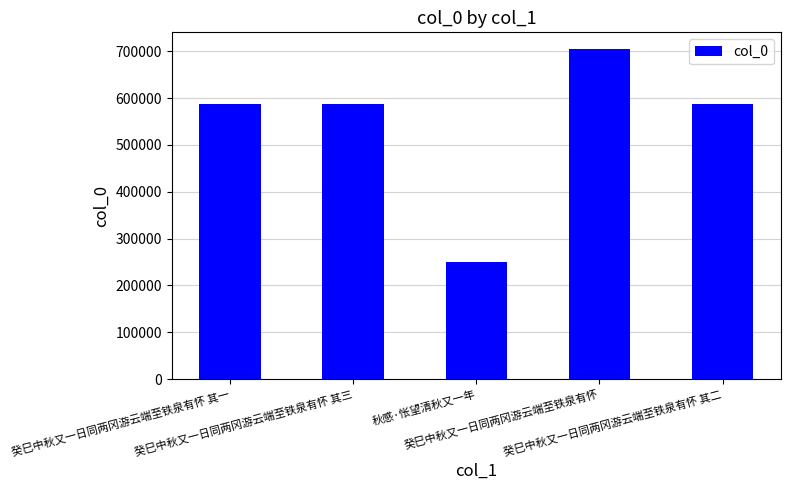

What is the maximum value shown in the chart?

705042